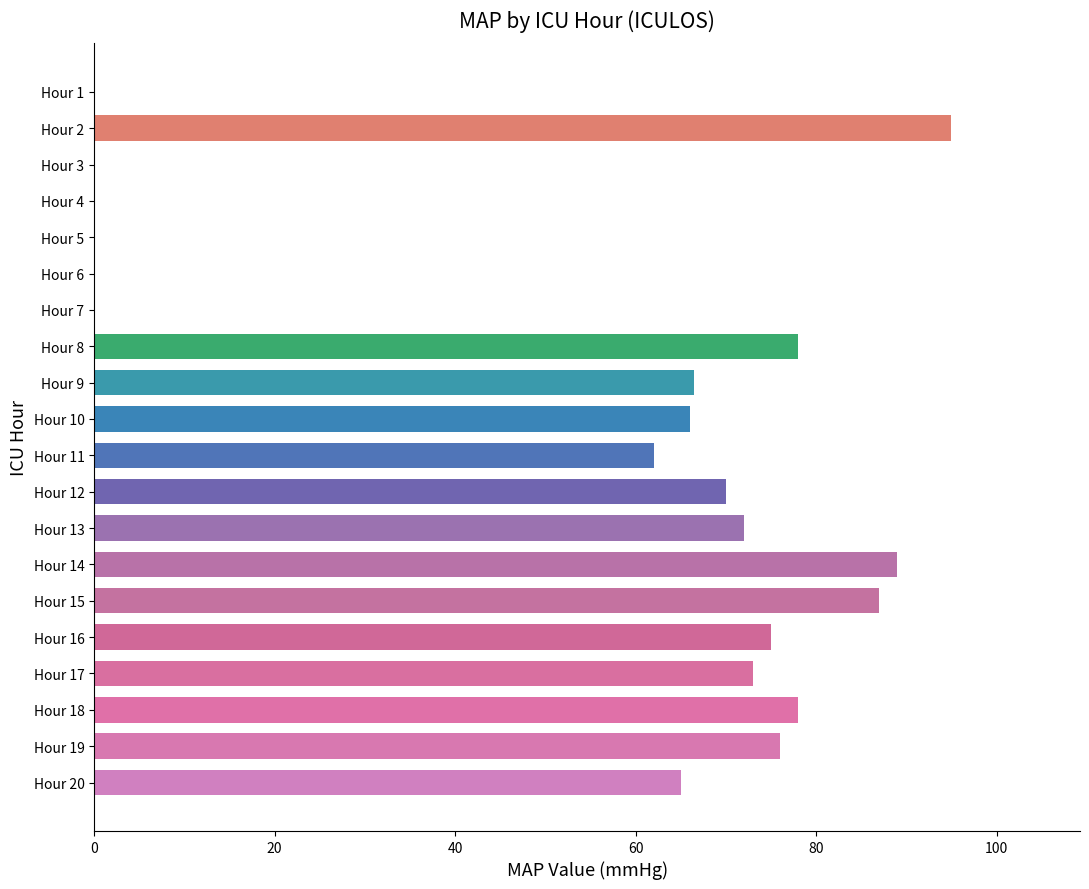

How many series are shown in this chart?

1